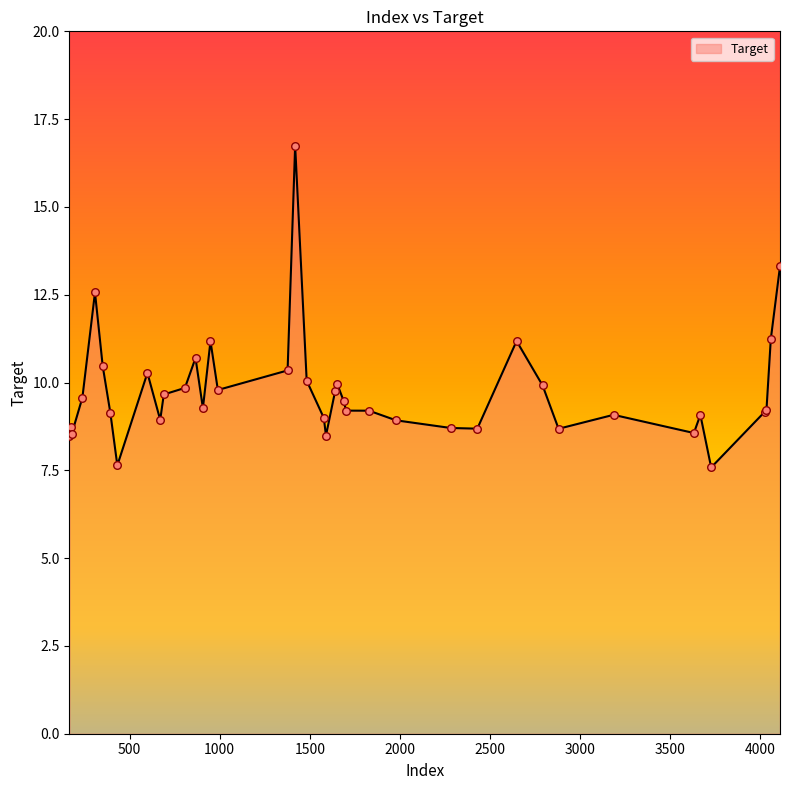

What is the smallest value displayed?

7.6